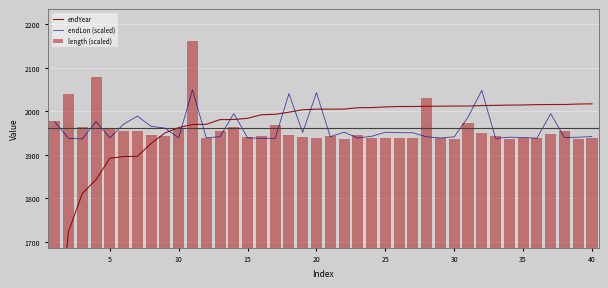

Reading right to left, list all the values displayed in this chart.

endYear: 2017.0	2016.6	2015.5	2015.5	2015.2	2014.4	2014.2	2013.6	2013.0	2012.0	2012.0	2011.7	2011.4	2010.9	2010.9	2010.0	2008.4	2008.1	2005.0	2004.9	2004.9	2003.5	1997.9	1993.0	1991.9	1983.8	1981.1	1980.8	1970.0	1969.6	1962.5	1950.2	1926.1	1896.4	1896.2	1891.9	1842.8	1811.0	1723.3	1401.5
endLon (scaled): 1941.9	1940.4	1939.6	1994.4	1938.1	1939.6	1940.4	1937.7	2048.1	1986.3	1941.3	1938.6	1941.2	1950.6	1950.8	1951.8	1942.5	1938.7	1951.8	1941.6	2042.6	1951.1	2040.6	1937.6	1938.0	1938.9	1994.6	1941.7	1938.8	2049.3	1938.9	1961.3	1965.4	1988.7	1970.3	1939.0	1976.4	1936.2	1938.0	1976.0
length (scaled): 1938.0	1937.2	1953.6	1947.5	1937.6	1938.4	1937.1	1943.4	1950.4	1973.8	1936.6	1937.6	2029.6	1938.3	1938.8	1938.0	1937.6	1944.3	1936.9	1944.2	1938.7	1939.8	1945.5	1969.2	1943.5	1940.9	1963.8	1954.1	1938.8	2162.5	1959.3	1944.2	1946.1	1953.7	1953.7	1962.6	2079.3	1964.8	2040.6	1978.6